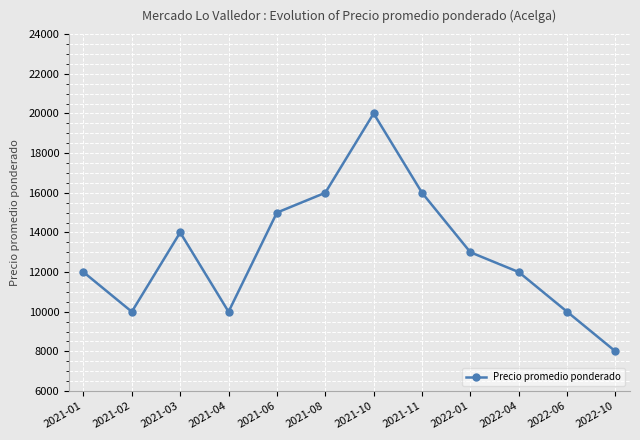

At which label is the value closest to 14000?

2021-03